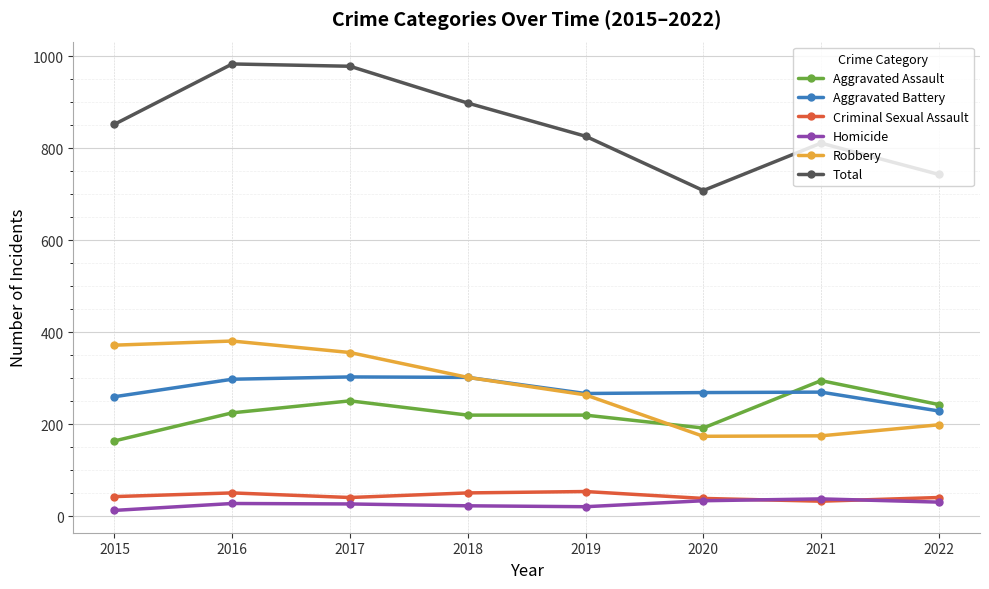

At which category does Aggravated Assault reach its first local peak?

2017